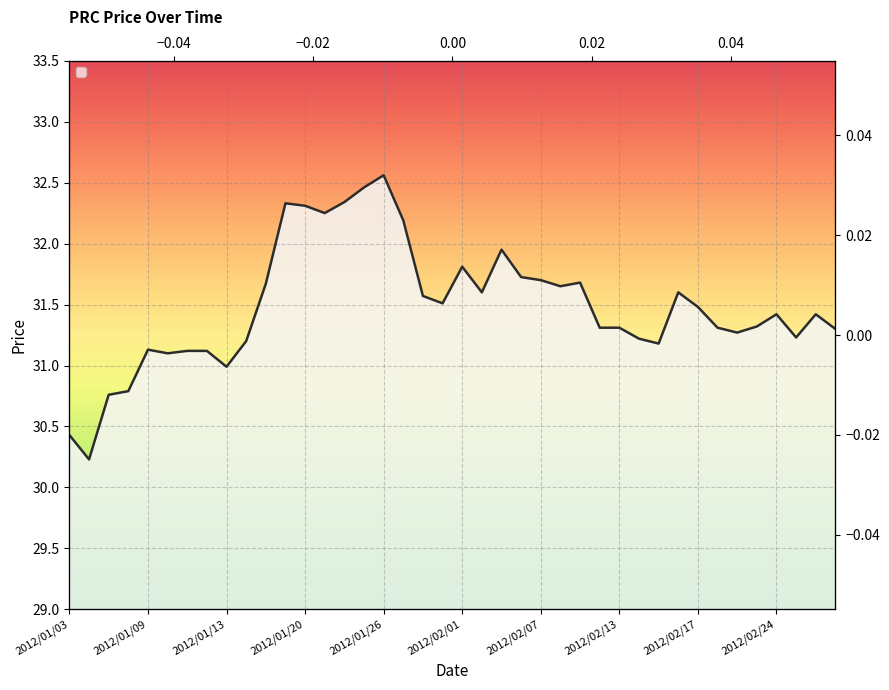

What is the maximum value shown in the chart?

32.6